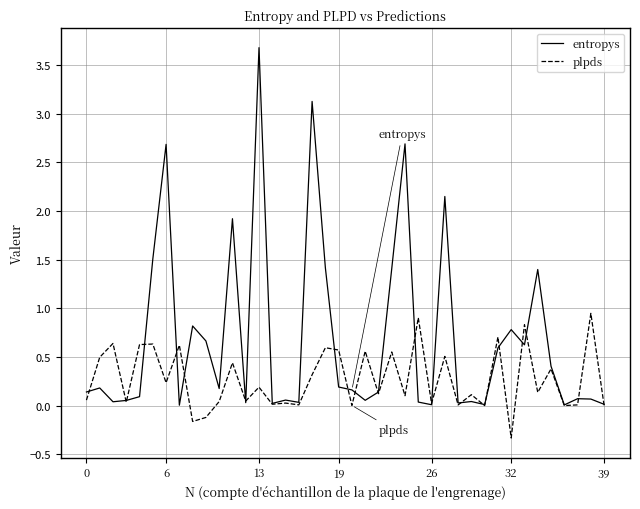

Is this an area chart (filled region under the line)?

No